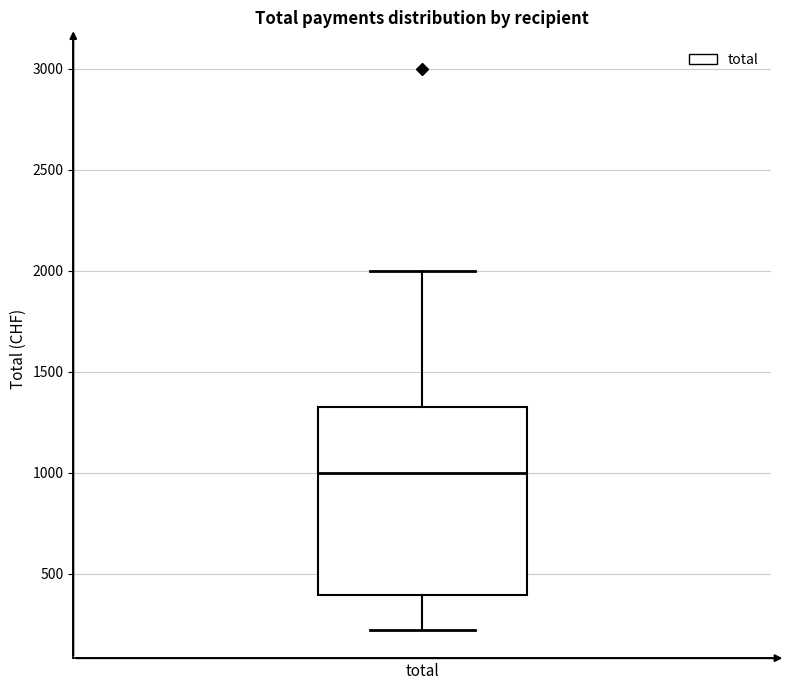

Read this box plot against the y-axis: the position of the median line, the range covered by the box, and the ends of both whiskers. The values are not printed on the chart, so give them approximately, as read against the axis.

median 1000, box 400 to 1350, whiskers 200 to 2000